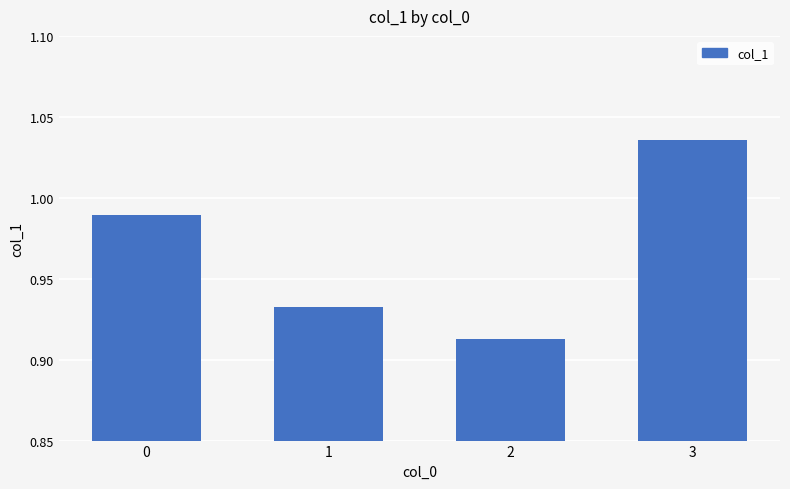

Which label corresponds to the largest value in the chart?

3